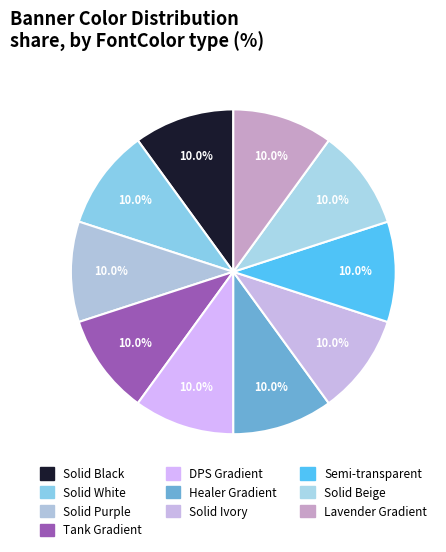

Count the number of slices in the pie.

10